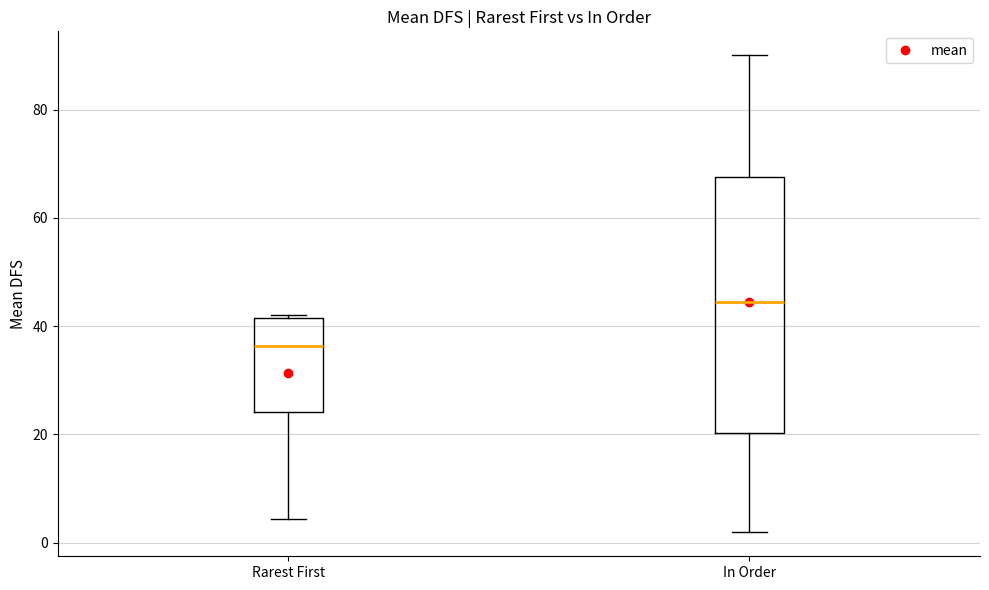

Which box has the lowest median line?

Rarest First